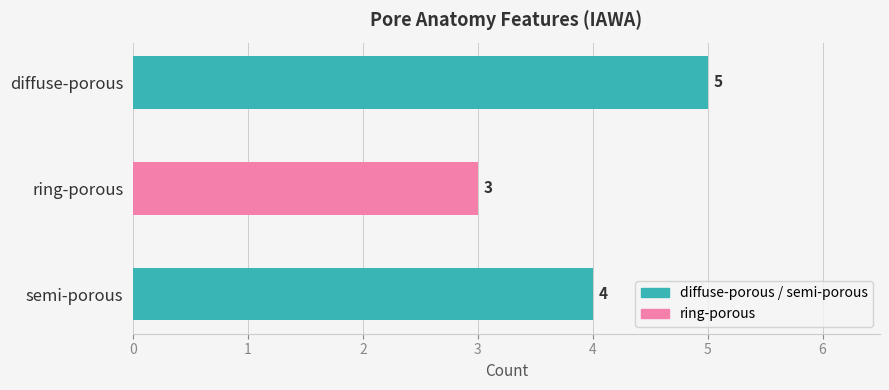

How many data points does each series have?

3